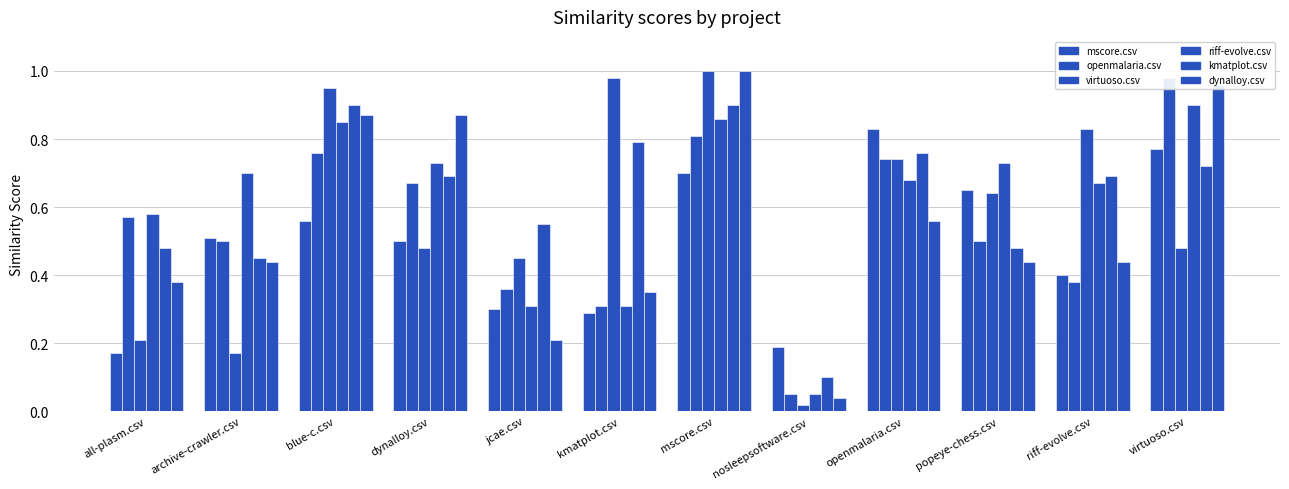

Rank the series by their maximum value, from highest to lowest.

virtuoso.csv, dynalloy.csv, openmalaria.csv, riff-evolve.csv, kmatplot.csv, mscore.csv